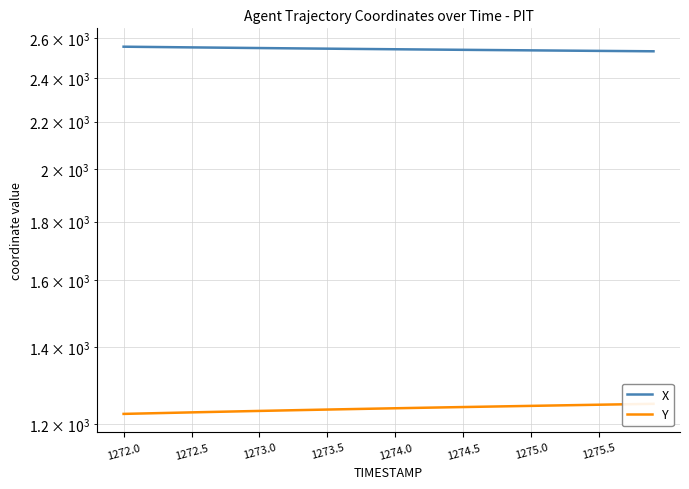

Where does the X series first go above 2544?

1272.0